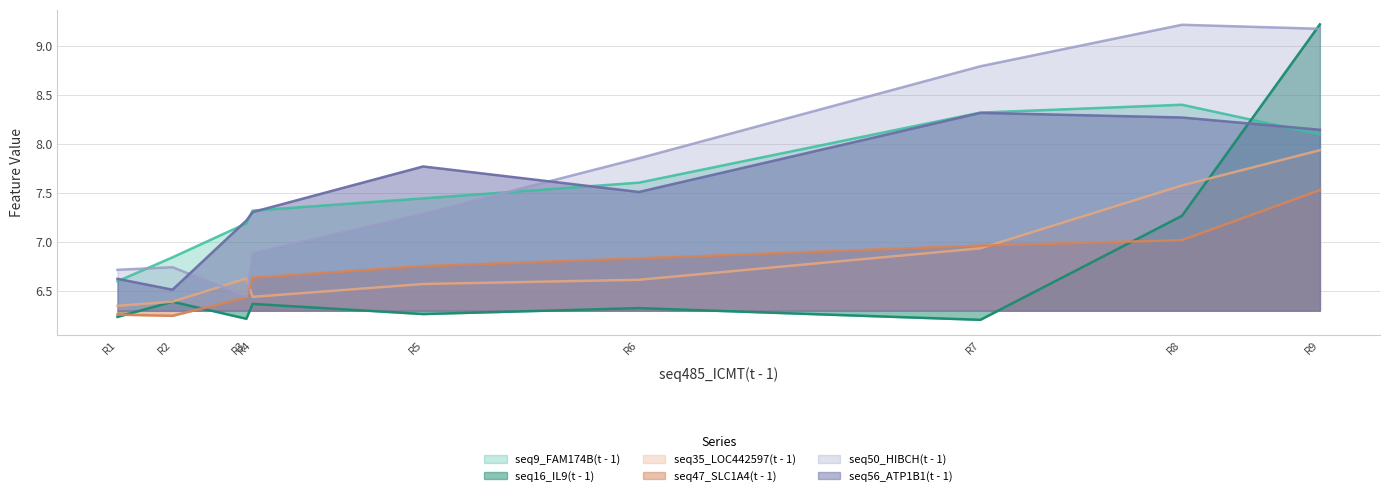

In seq47_SLC1A4(t - 1), how many points are lower than both neighbors (excluding endpoints)?

1